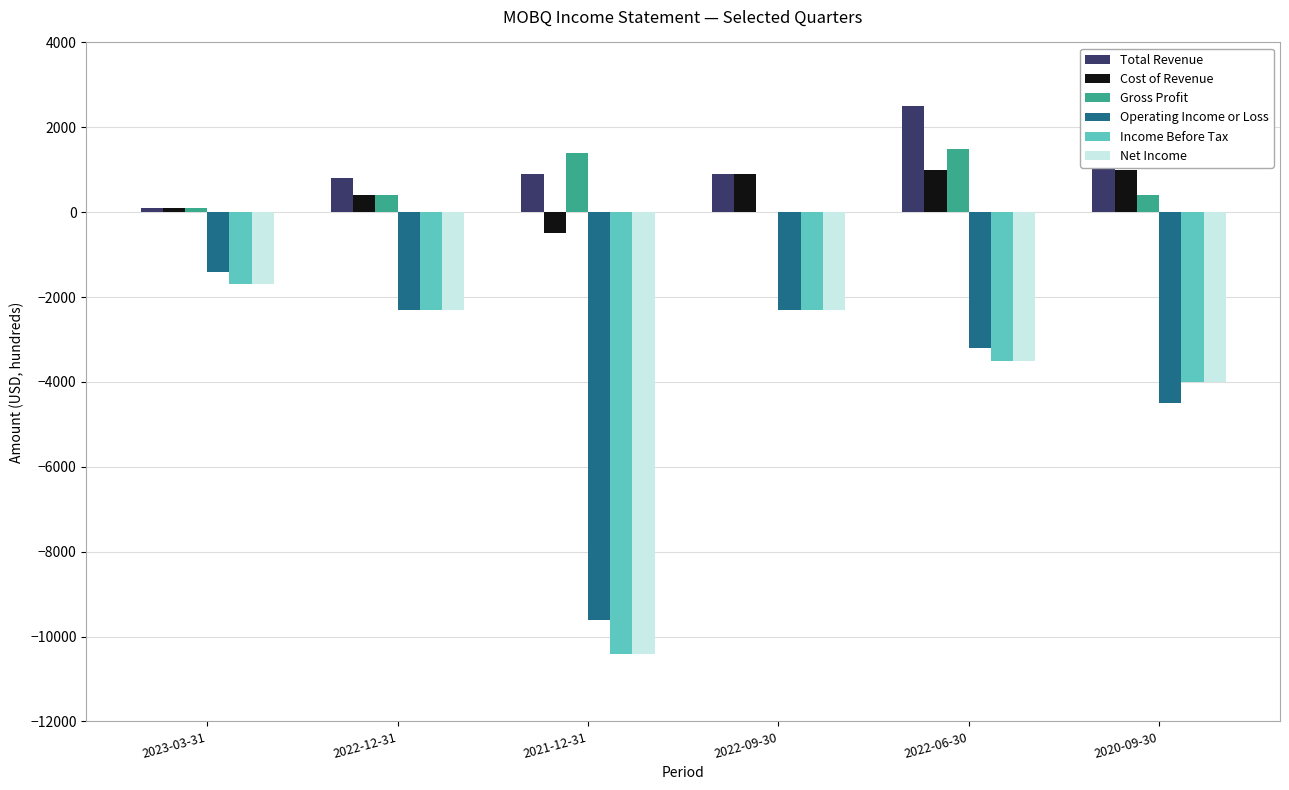

The value of Net Income at 2020-09-30 is -6435. True or false?

False